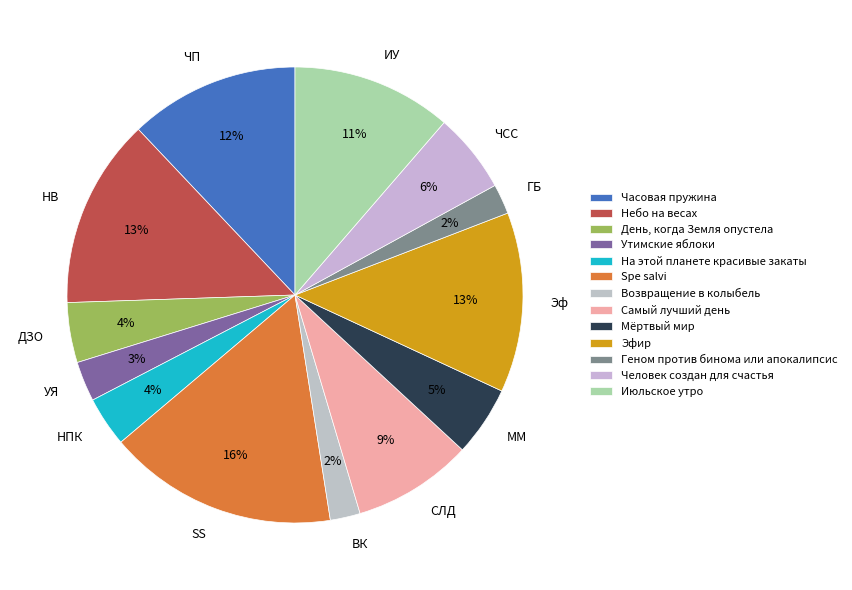

Is Небо на весах the majority of the pie?

No